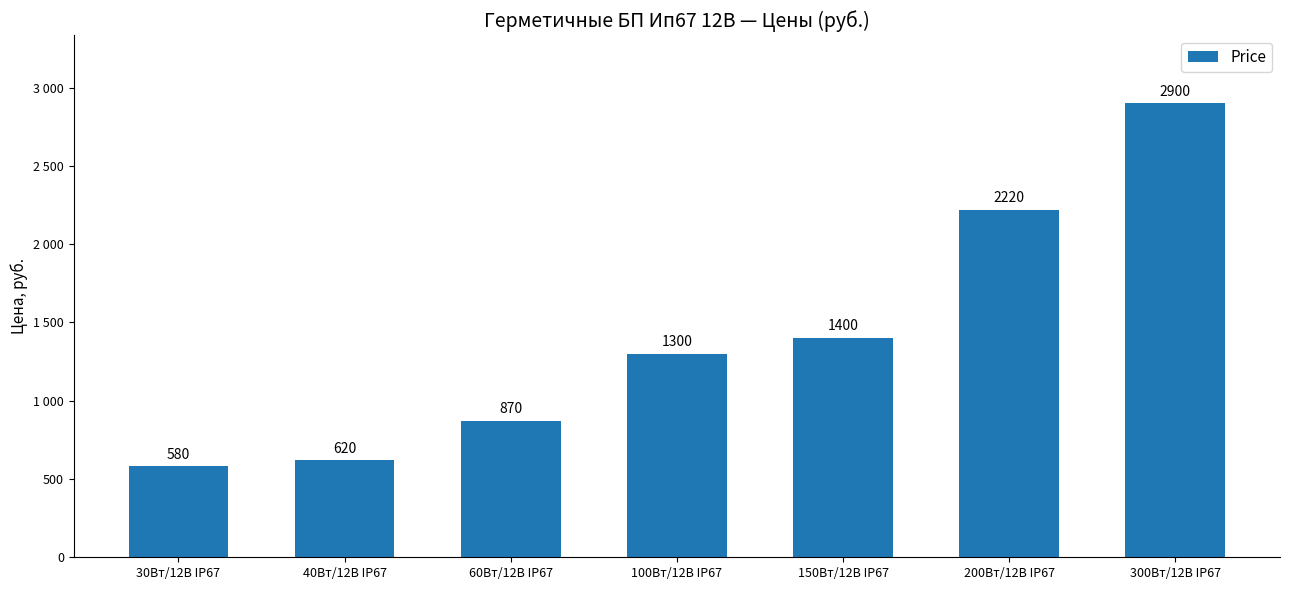

Is it true that the value at 40Вт/12В IP67 is 620?

True